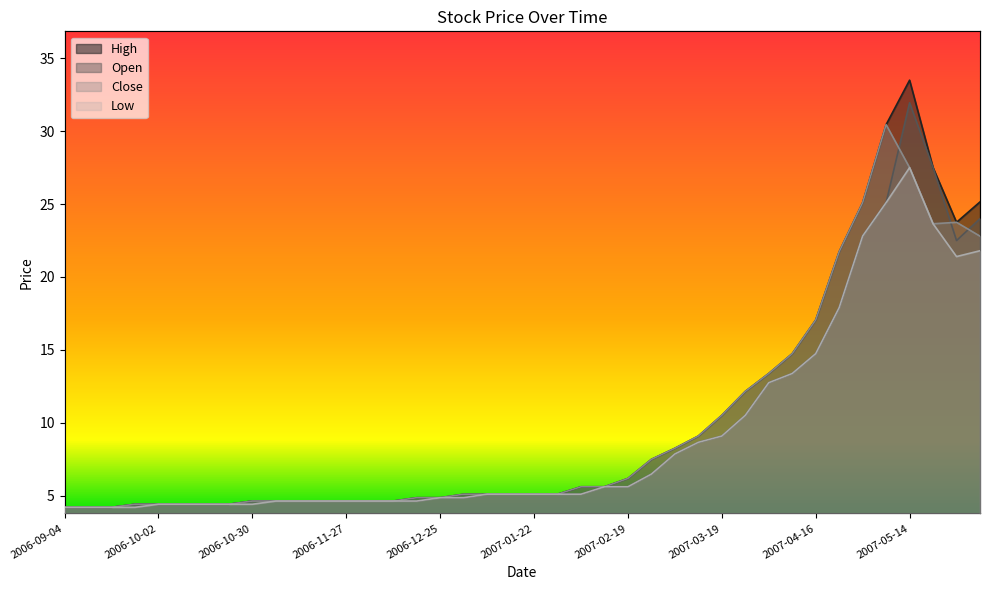

Is it true that Open equals 5.1 at 2007-01-08?

True